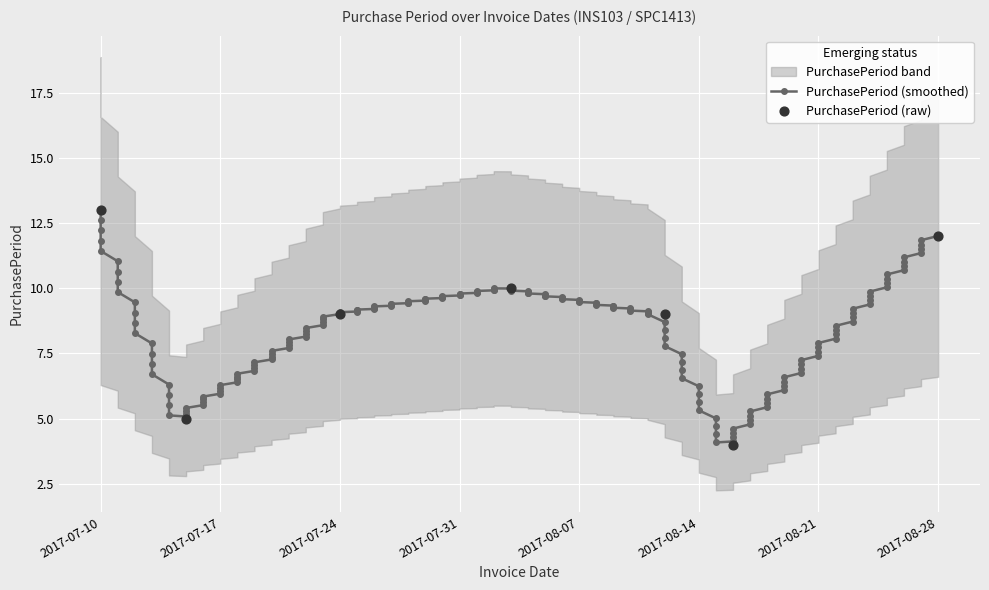

Which has a higher value, 2017-08-03 or 2017-08-28?

2017-08-28